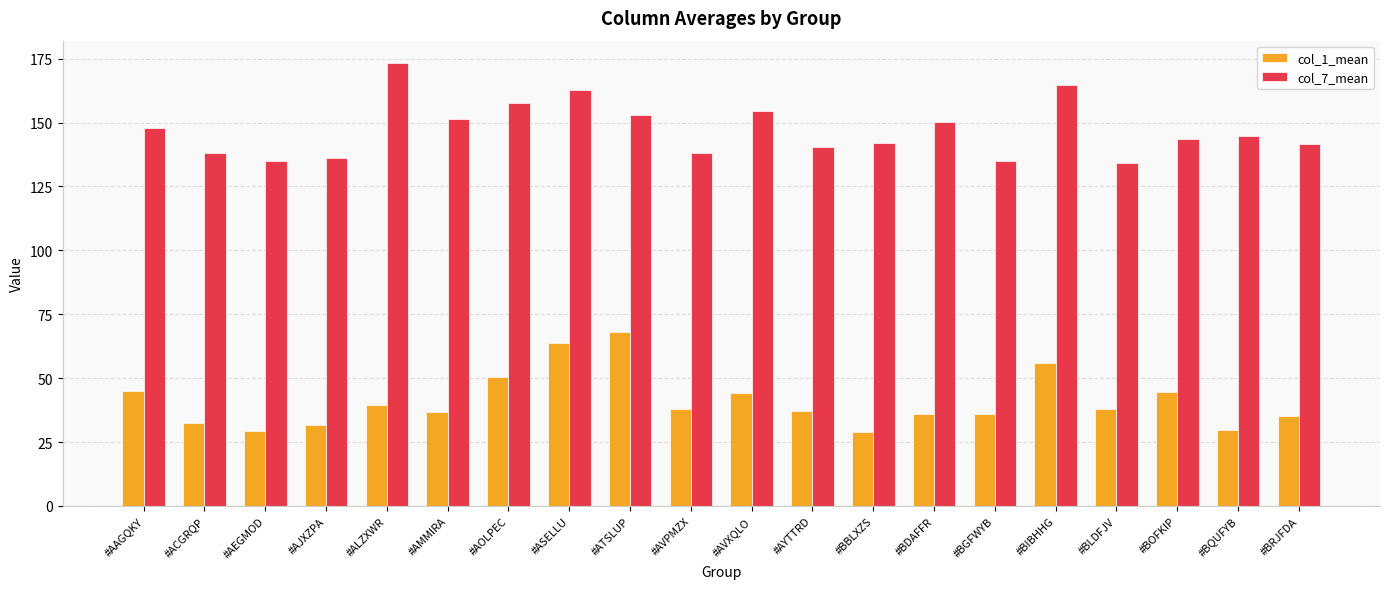

What is the label of the 2nd bar from the left?

#ACGRQP